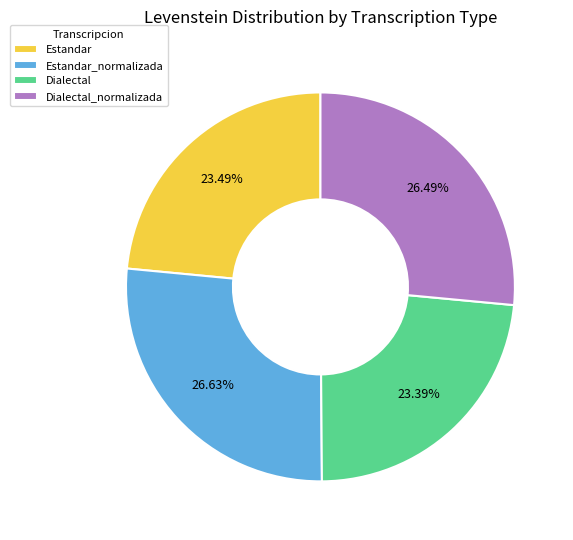

Is there a majority slice in this chart?

No